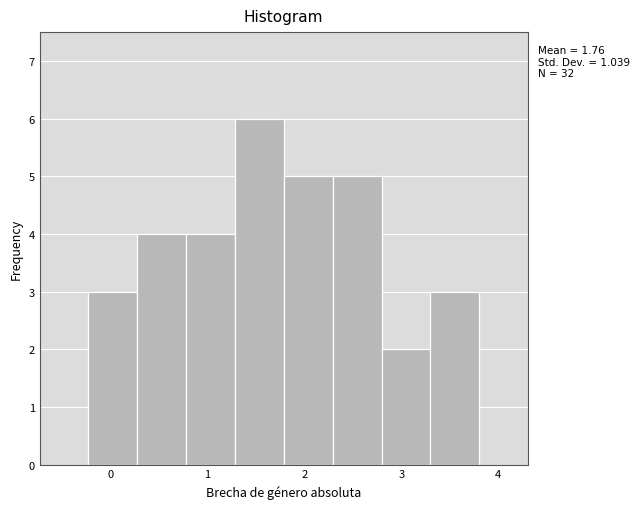

Over which range of the x-axis is the bar tallest?

1.3 to 1.8